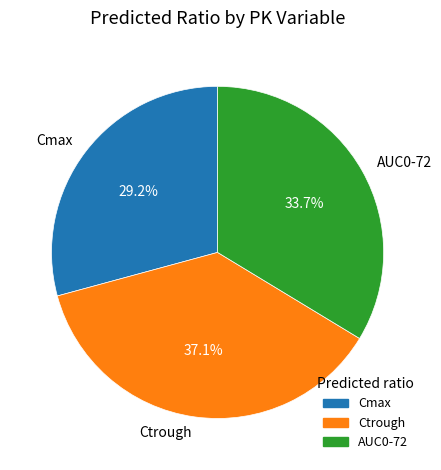

To the nearest percent, what is the combined percentage of Cmax and Ctrough?

66%